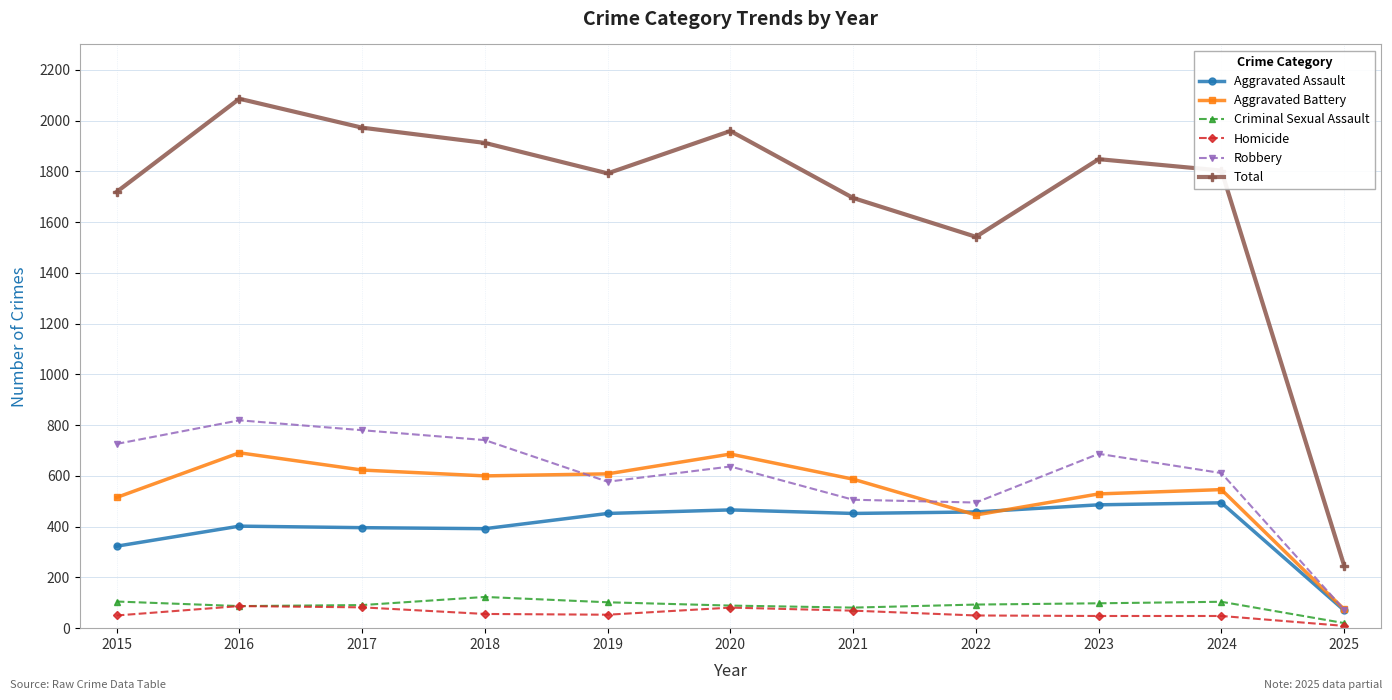

Is the value of Robbery at 2020 greater than the value of Total at 2020?

No